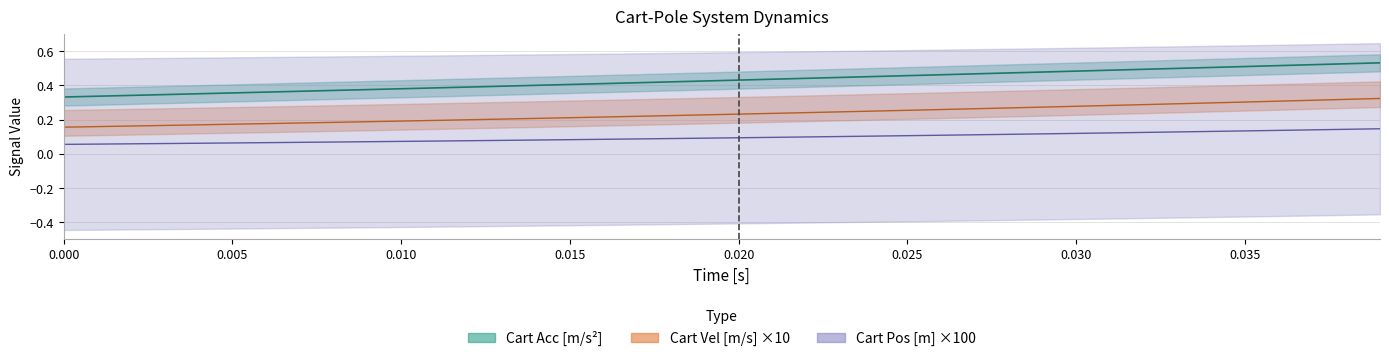

What are all the series names shown in the legend?

Cart Pos [m], Cart Vel [m/s], Cart Acc [m/s^2]